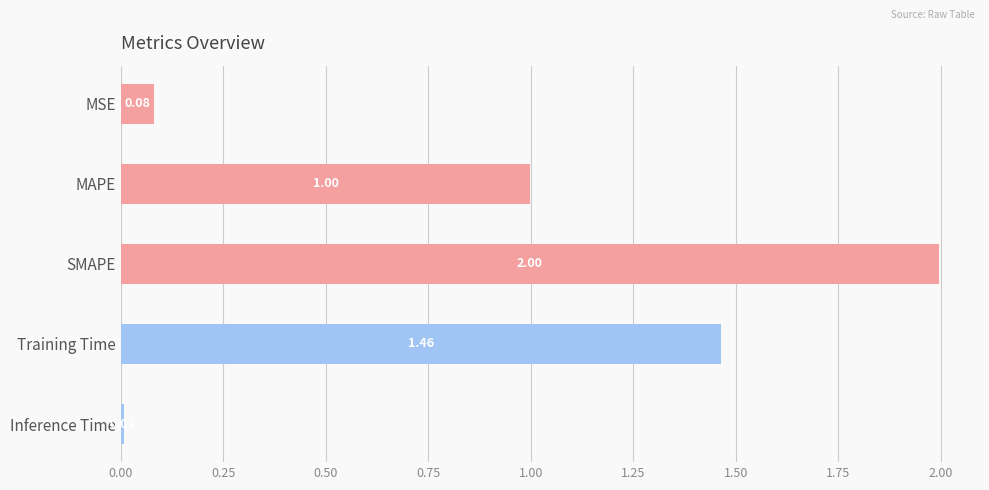

Rank the categories by value from highest to lowest.

SMAPE, Training Time, MAPE, MSE, Inference Time